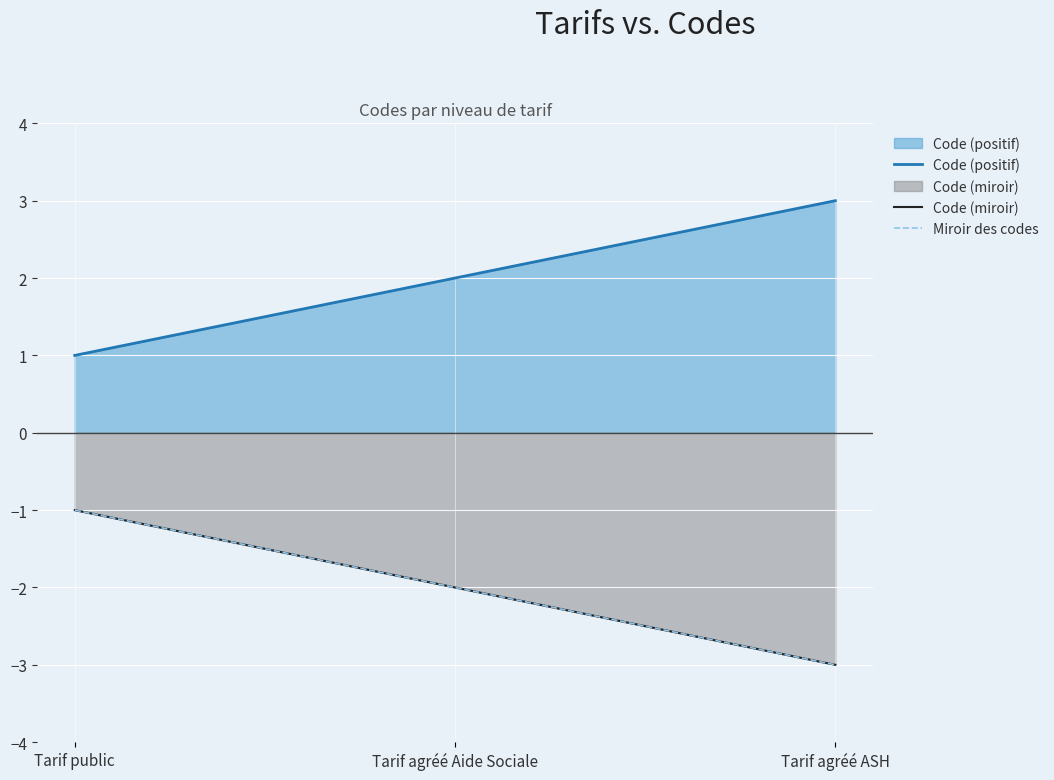

Count the Code (miroir) values in the range -3 to -1.

3